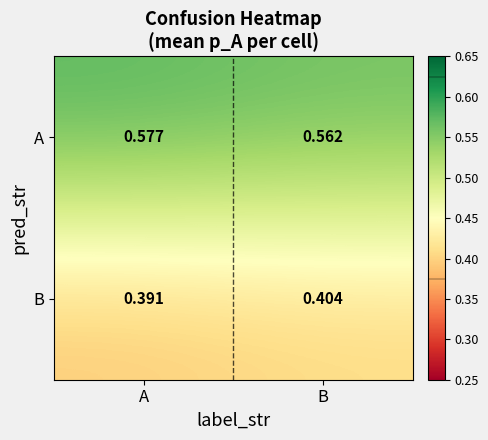

Which label corresponds to the largest value in the chart?

A